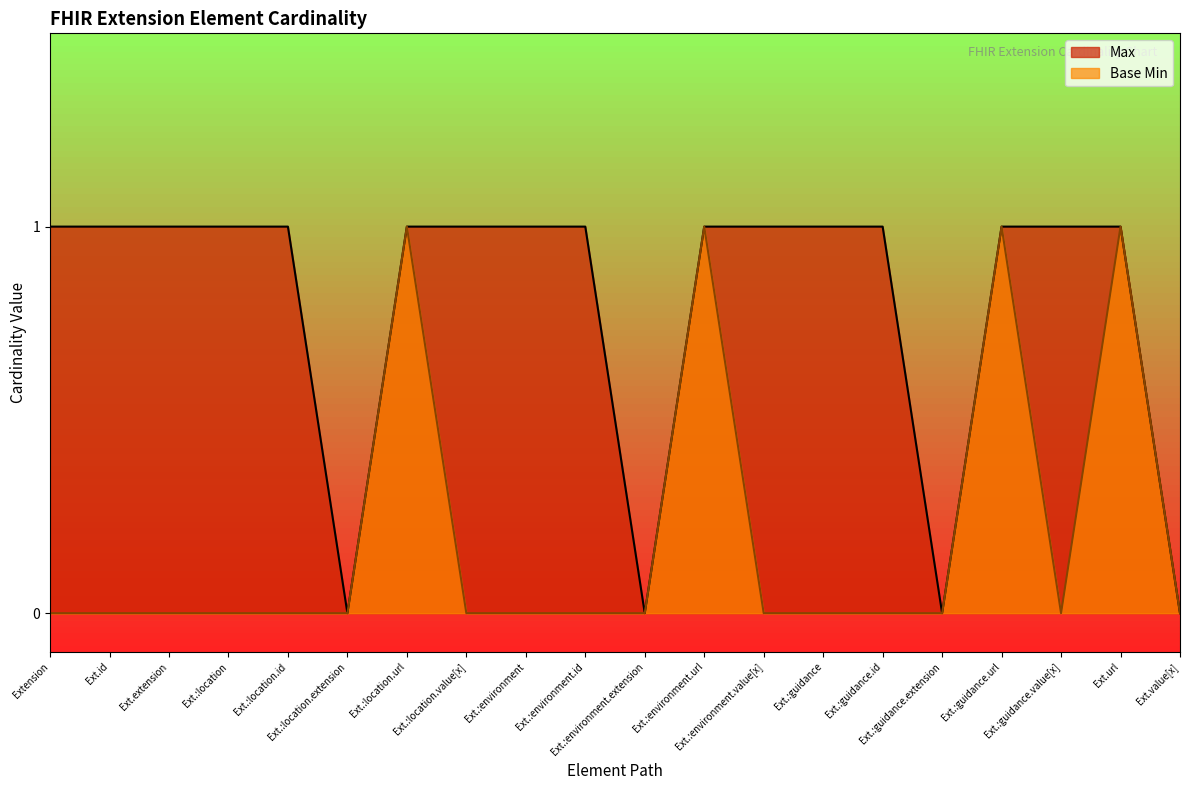

Does the chart have visible grid lines?

No